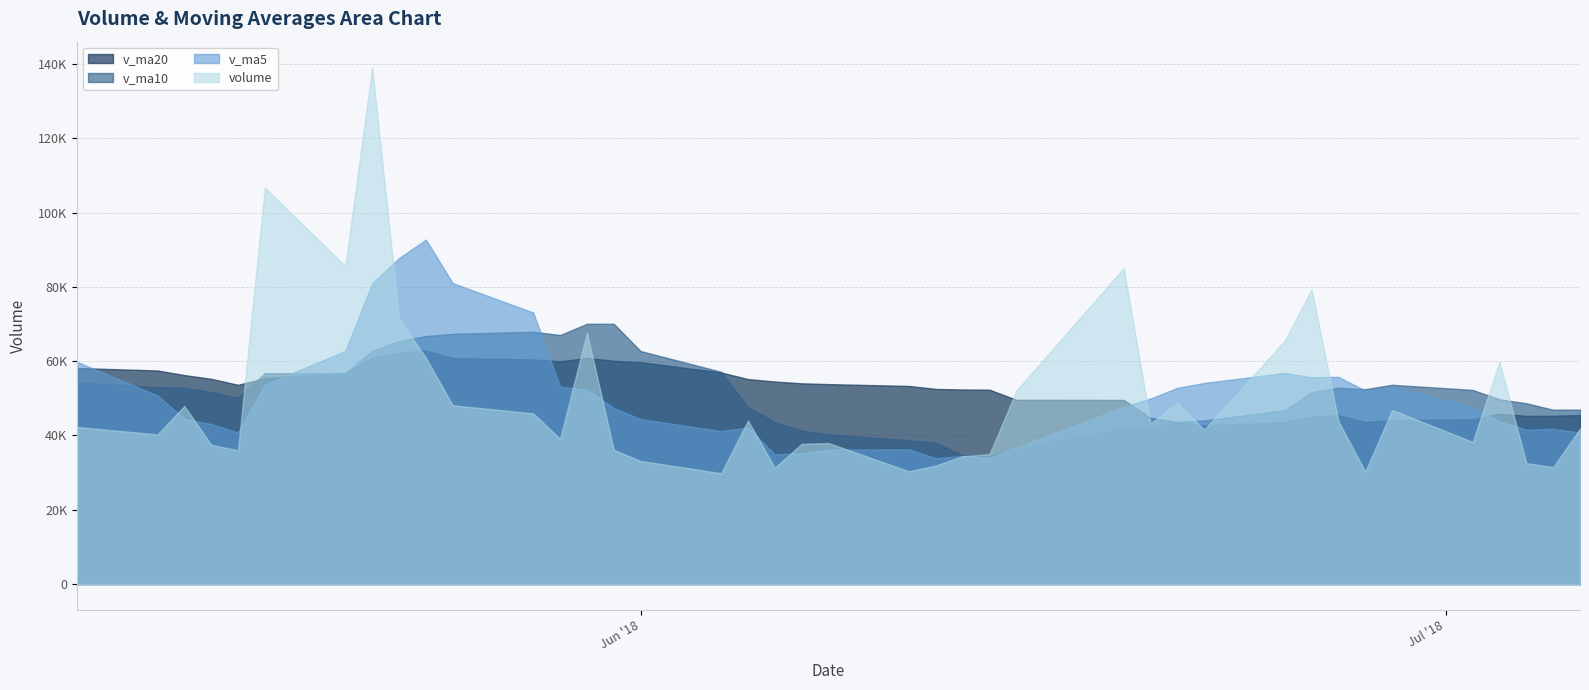

What are all the series names shown in the legend?

v_ma20, v_ma10, v_ma5, volume